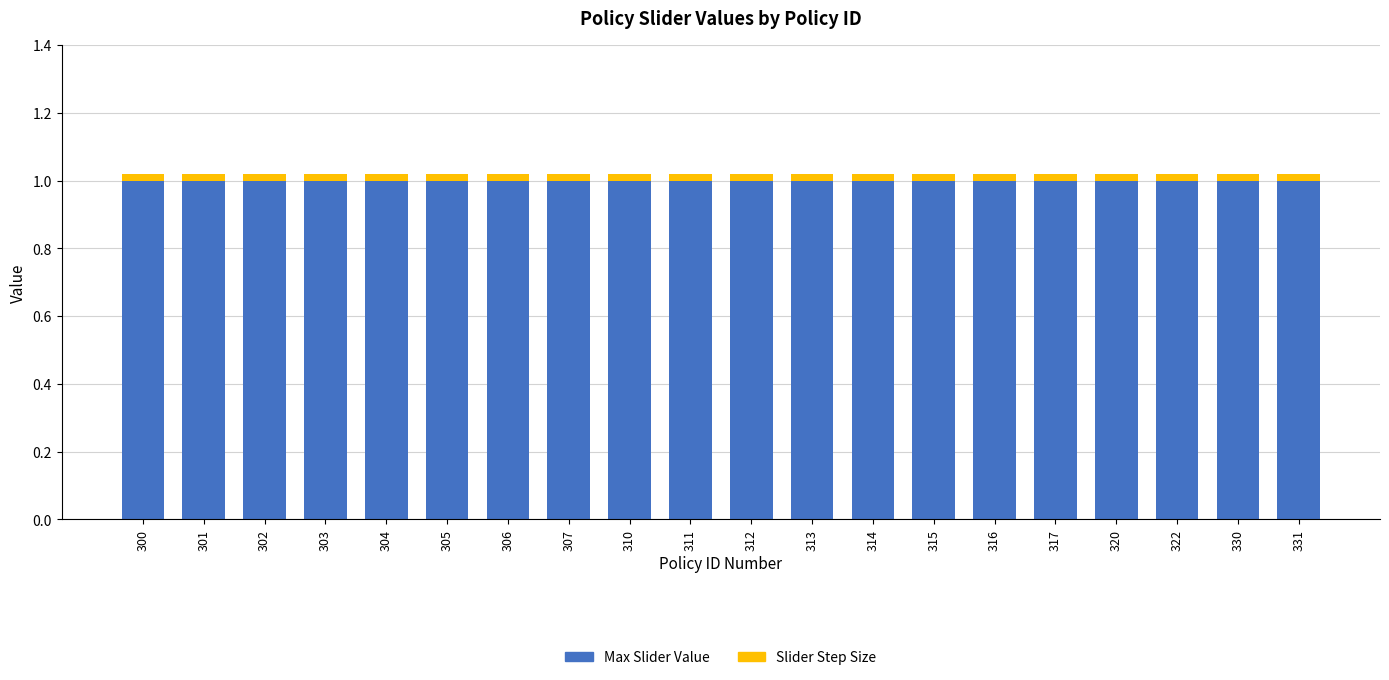

How many bars are there in total?

20